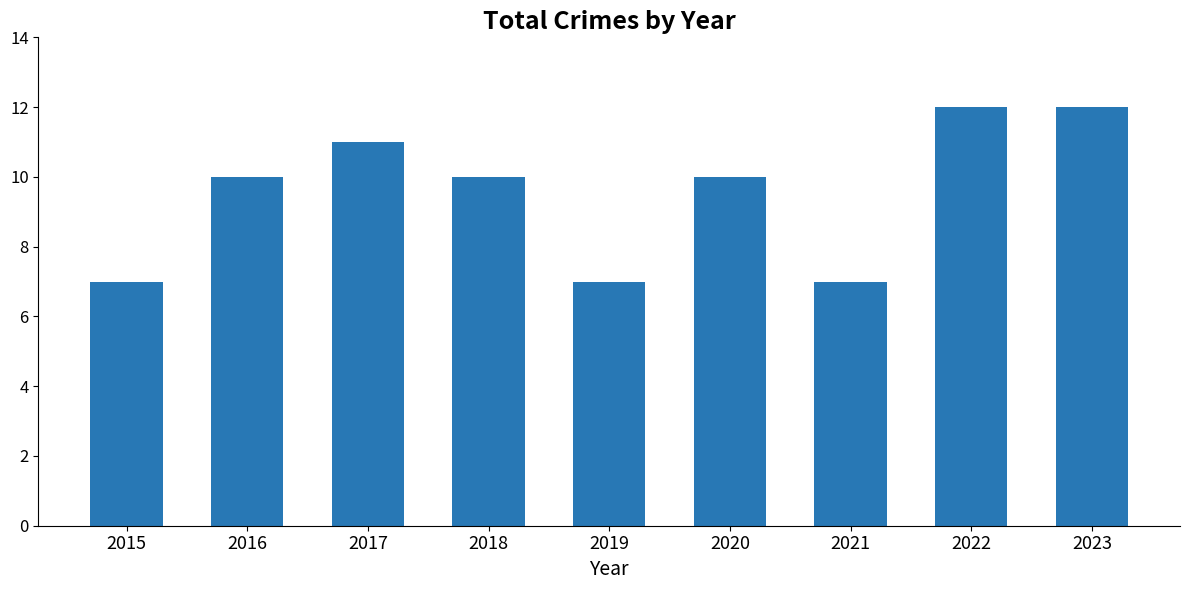

Reading left to right, extract all data points from this chart.

2015=7	2016=10	2017=11	2018=10	2019=7	2020=10	2021=7	2022=12	2023=12